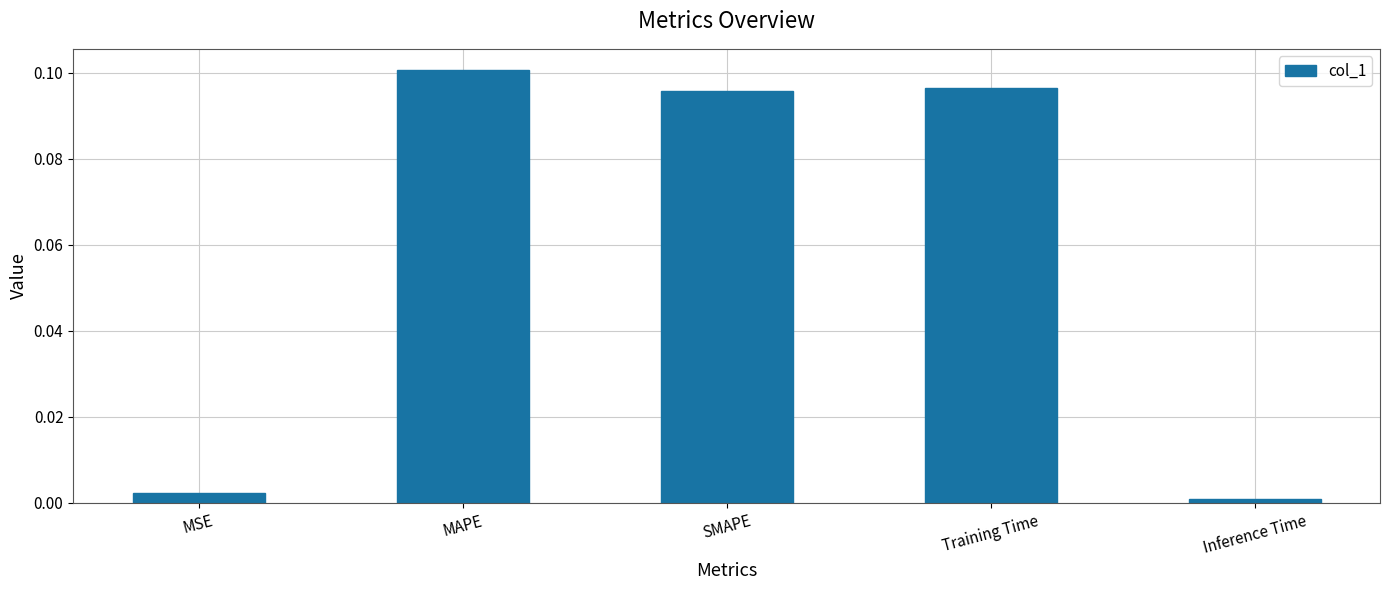

What is the label of the 4th bar from the right?

MAPE